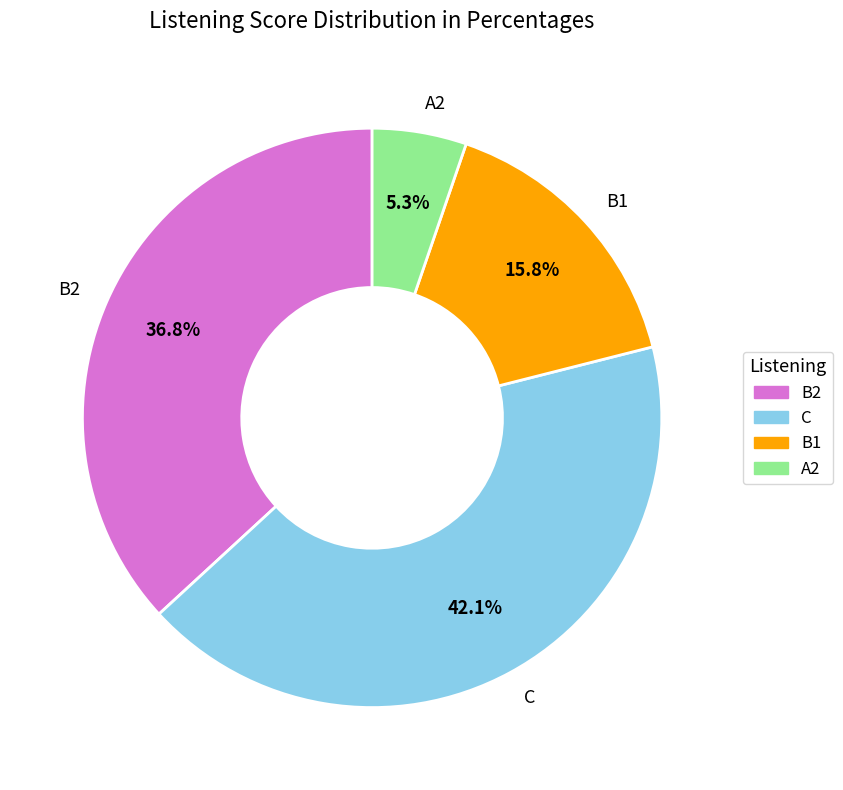

Does any single category account for the majority?

No